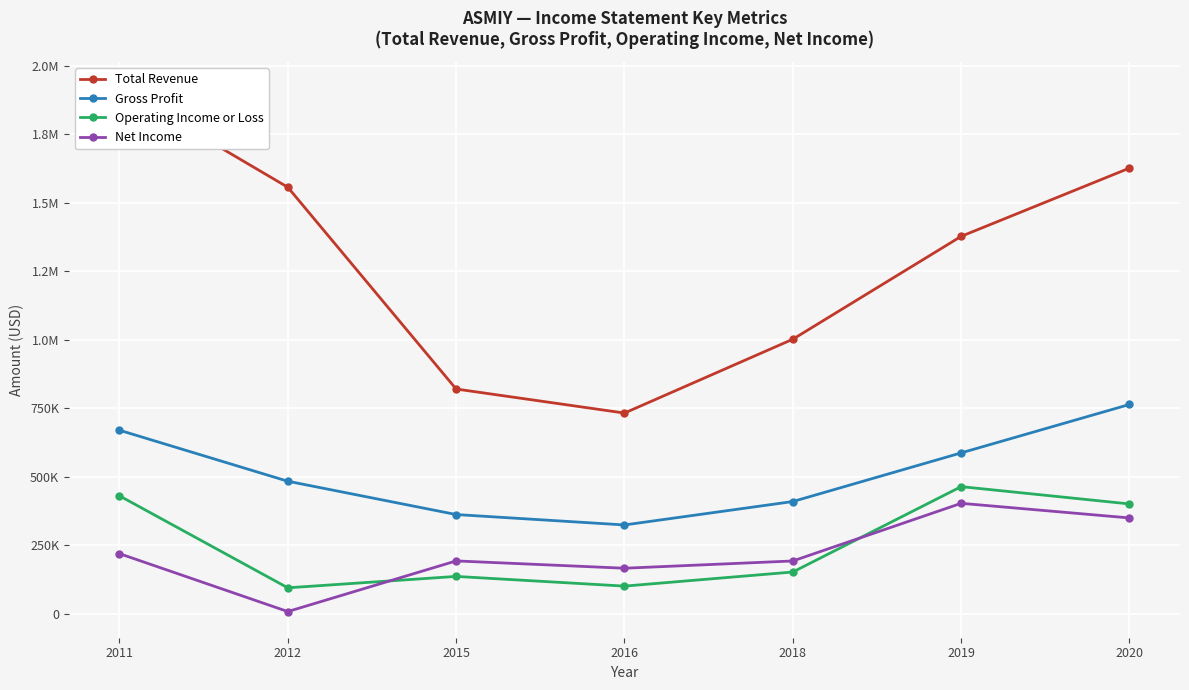

What is the total value across all series at 2011?

3237700